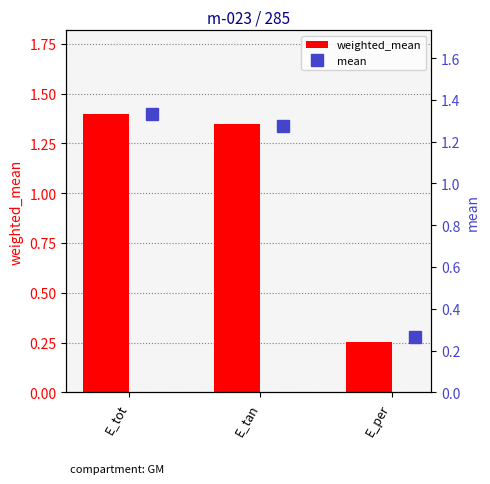

At which label does weighted_mean reach its peak?

E_tot